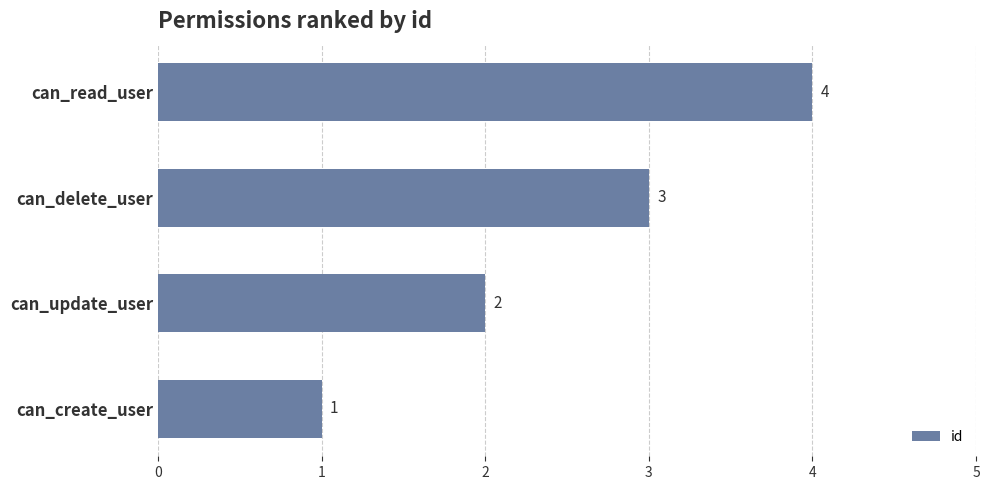

True or false: the data shows 2 at can_update_user.

True